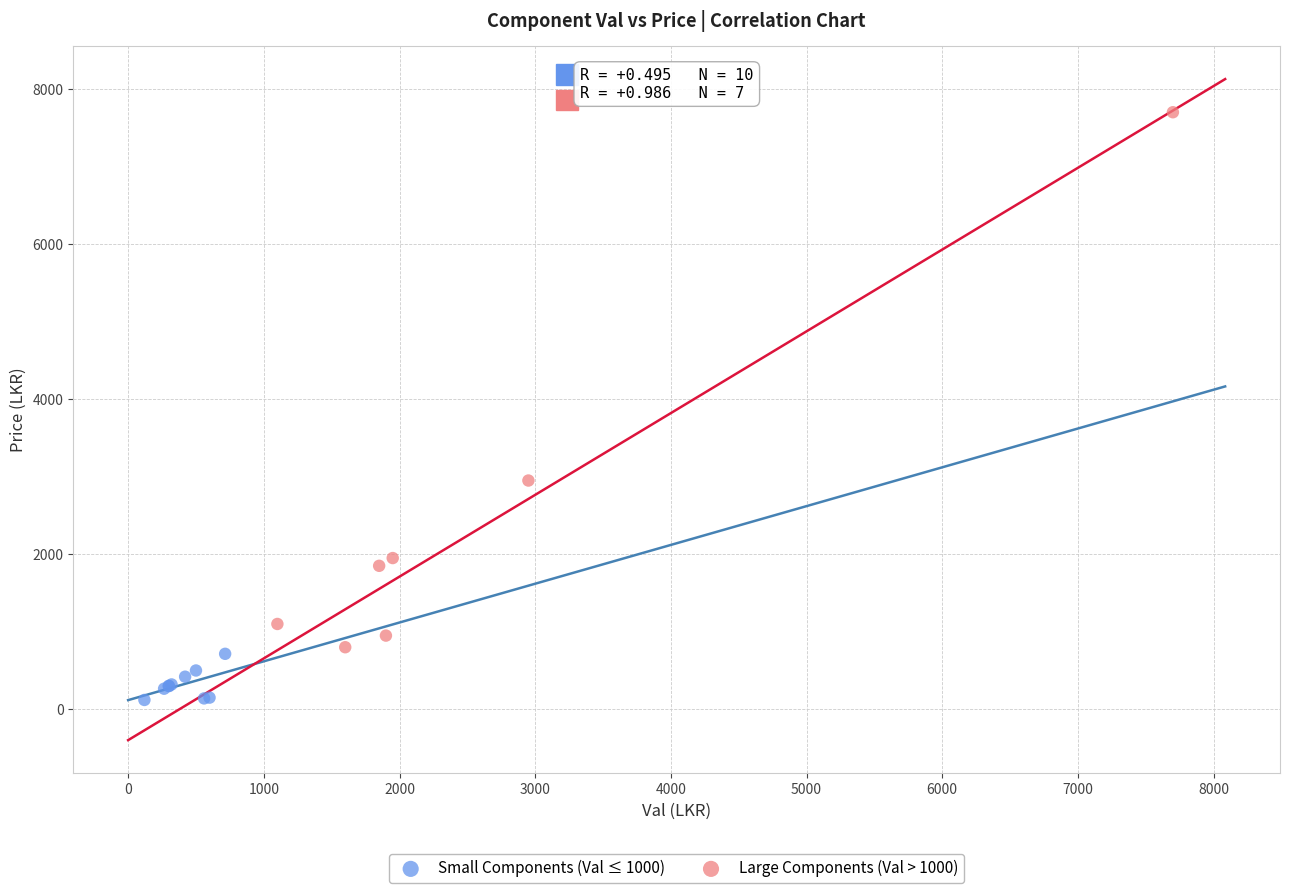

Which series reaches the maximum Y coordinate?

Large Components (Val > 1000)